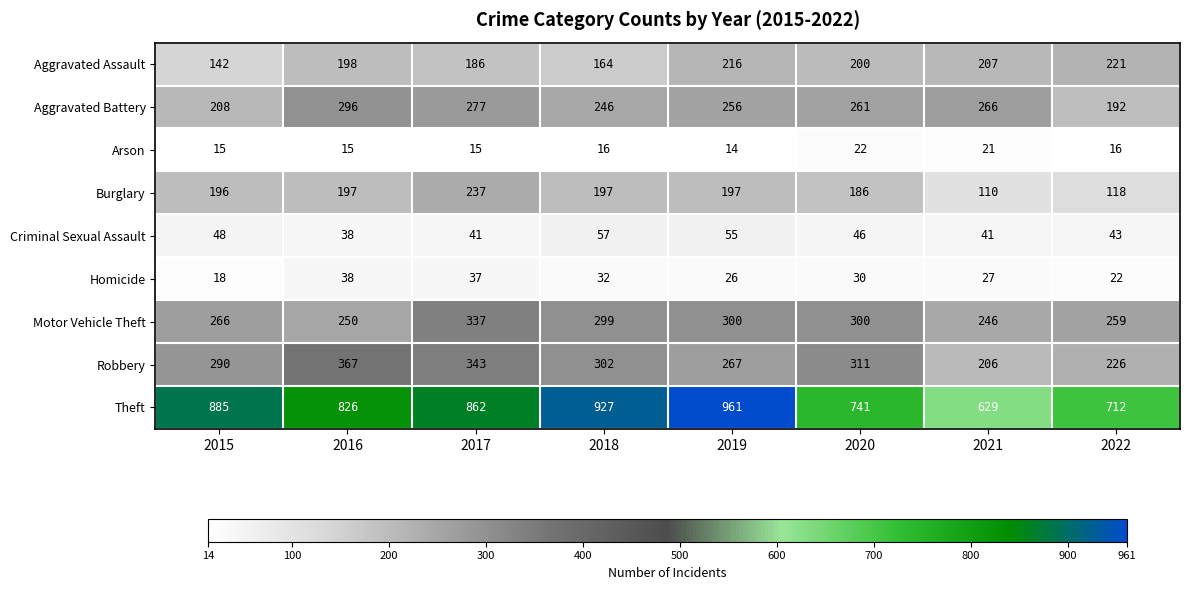

What is the difference between the highest and lowest values at 2021?

608